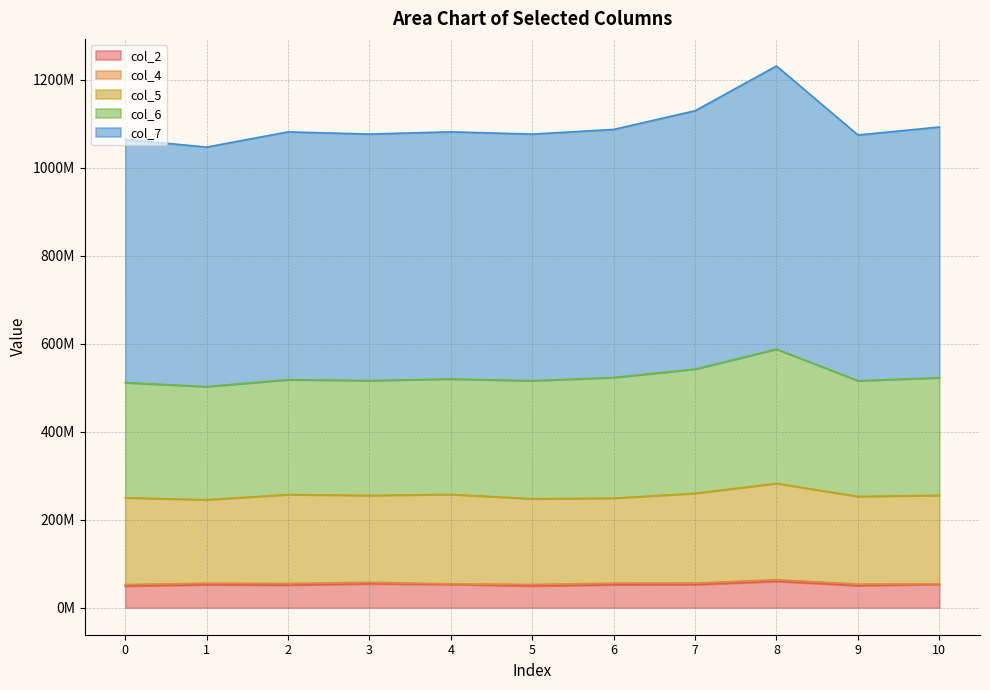

Reading right to left, extract all data points from this chart.

col_2: 10=52748208	9=50184834	8=59734375	7=52362542	6=51997375	5=49266583	4=52854542	3=54139708	2=51280000	1=52115375	0=48984083
col_4: 10=1399250	9=3465542	8=3674375	7=3581083	6=3605416	5=3446959	4=1134417	3=3429083	2=3603291	1=3393417	0=3493000
col_5: 10=201147667	9=199115125	8=218990917	7=203843375	6=193236375	5=194722709	4=203394042	3=197472875	2=202221958	1=189682500	0=197345167
col_6: 10=267388917	9=263042542	8=305161667	7=282353000	6=274283458	5=268468750	4=262384833	3=261198458	2=261062500	1=257241291	0=261623500
col_7: 10=569641833	9=558522000	8=643597125	7=587271584	6=563823500	5=560381708	4=561692333	3=560097500	2=563202167	1=544387833	0=552839792